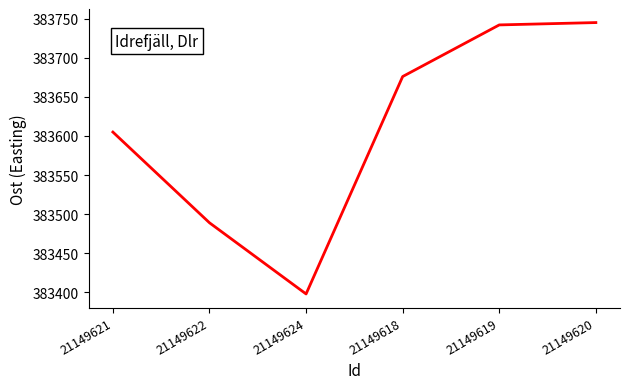

Is this an area chart (filled region under the line)?

No